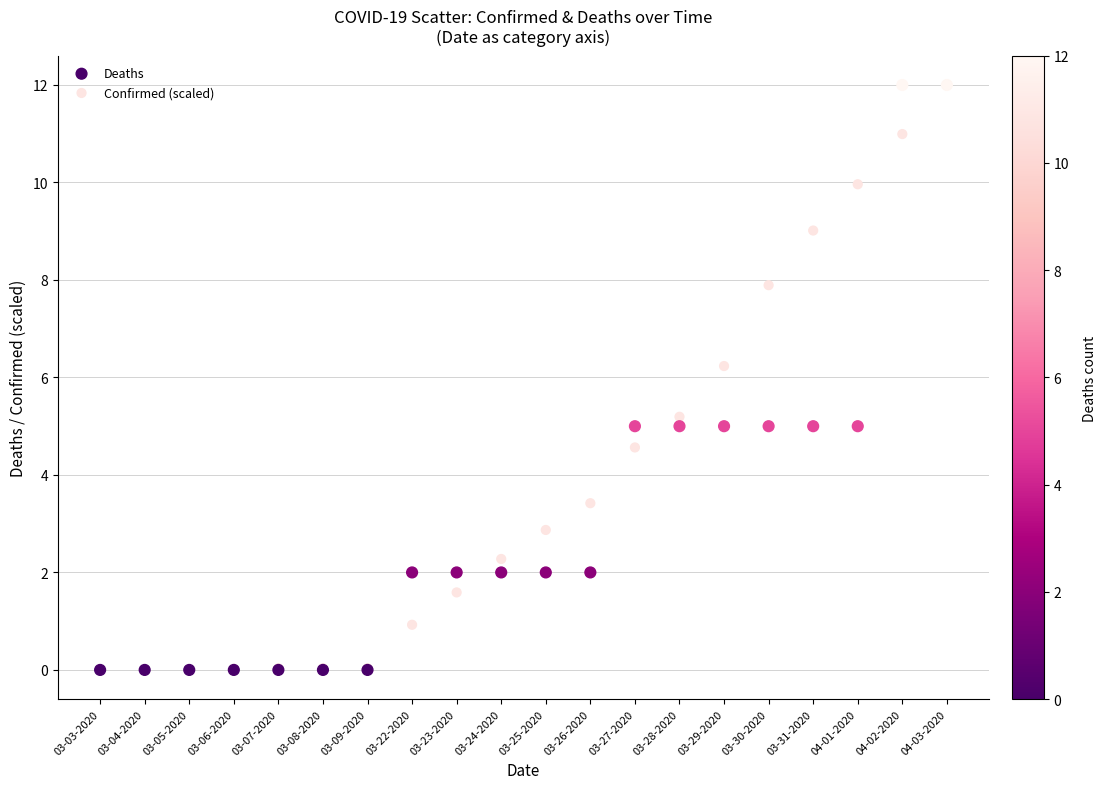

Across all series, what Y value is closest to 6?

6.2